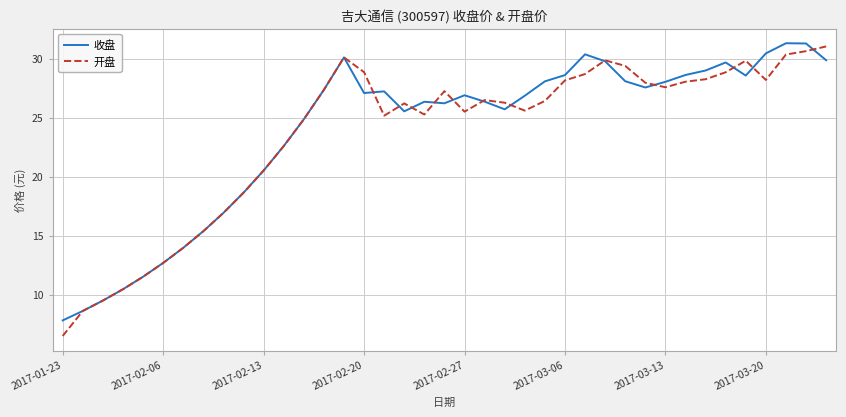

Which series has the widest spread of values?

开盘